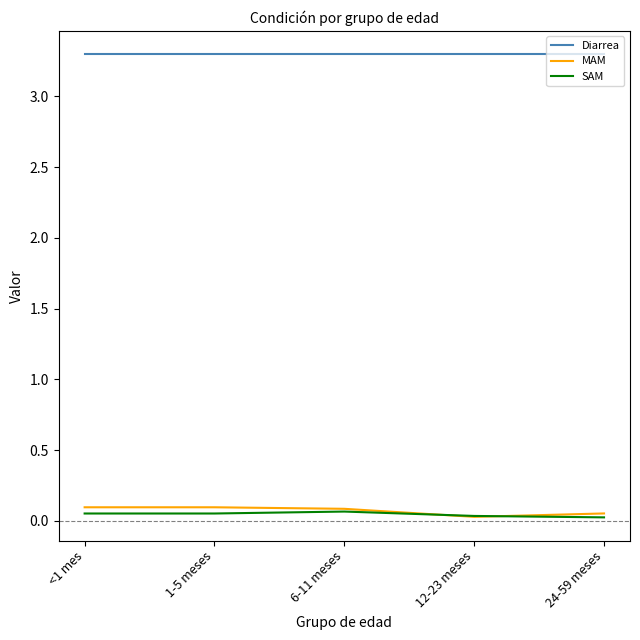

True or false: SAM and Diarrea cross at least once.

False